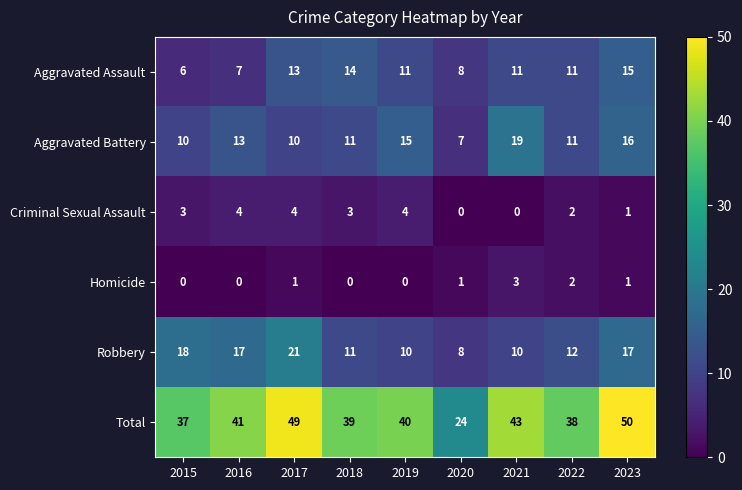

Which series changed the most between 2019 and 2022?

Aggravated Battery